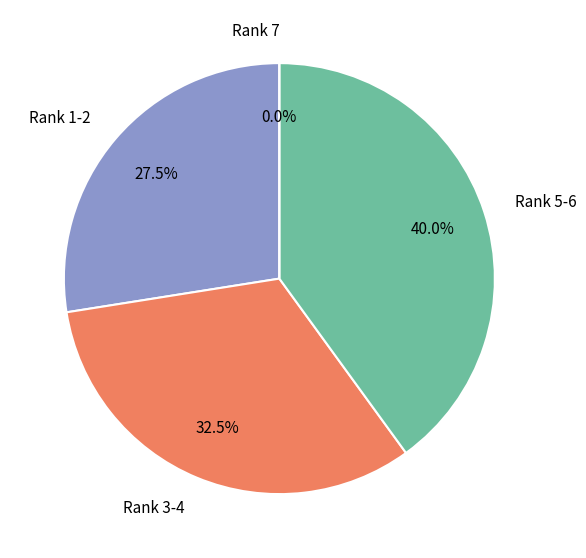

True or false: 4 accounts for 31% of the total.

False